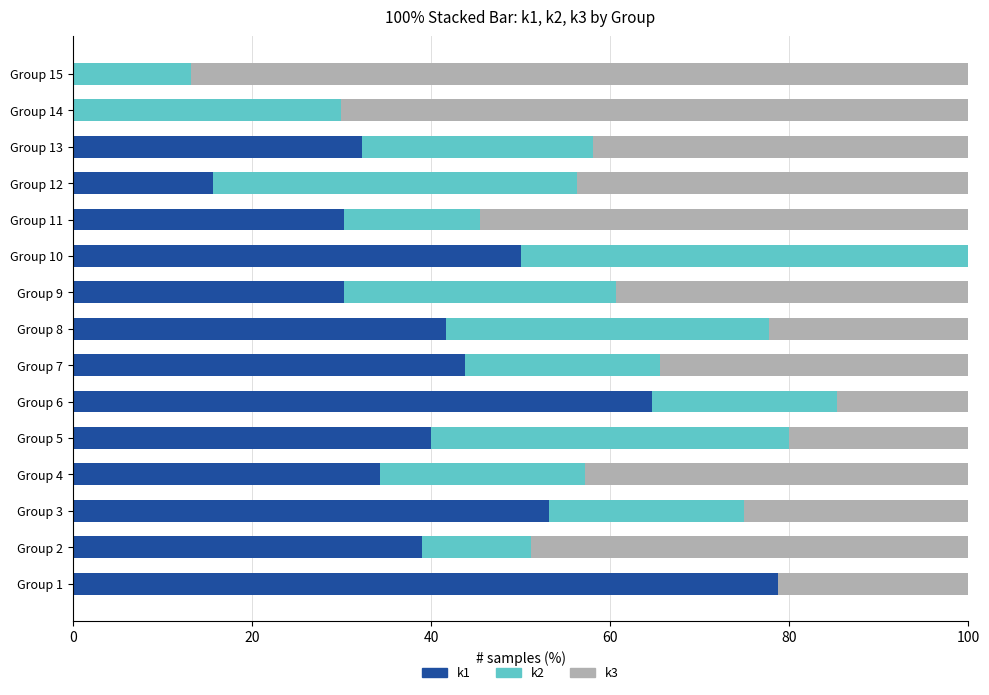

What is the total value across all series at Group 1?

100.0